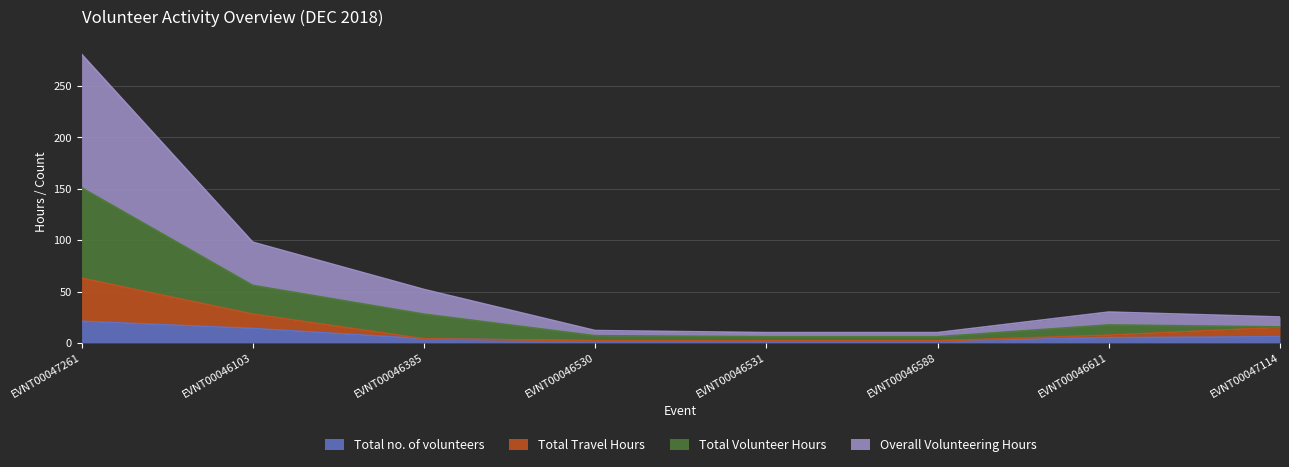

Where does the Total no. of volunteers series first go above 5?

EVNT00047261